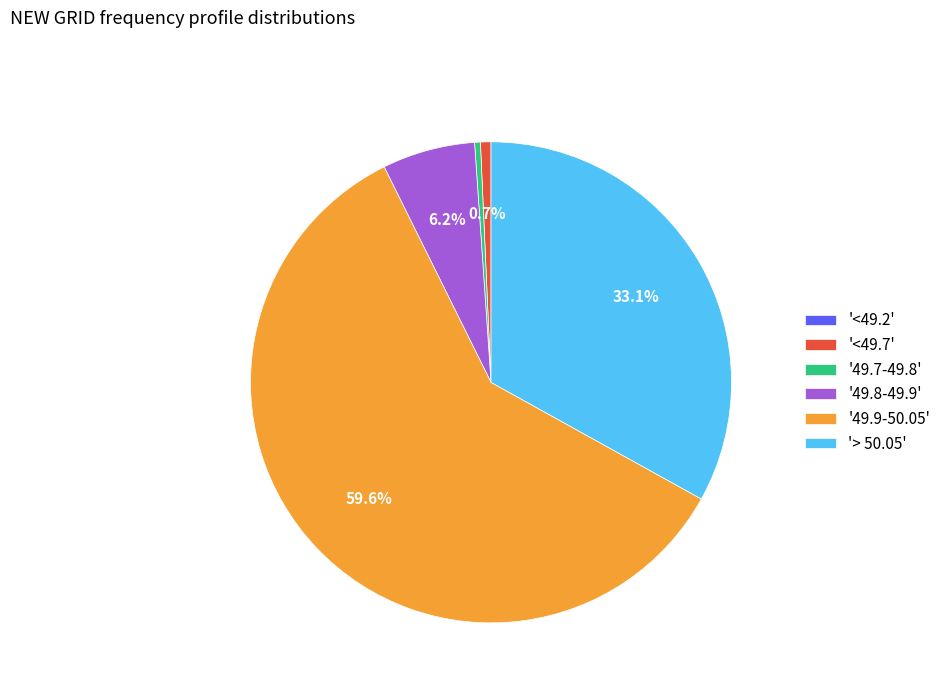

How much of the chart is everything except '49.8-49.9'?

93.8%